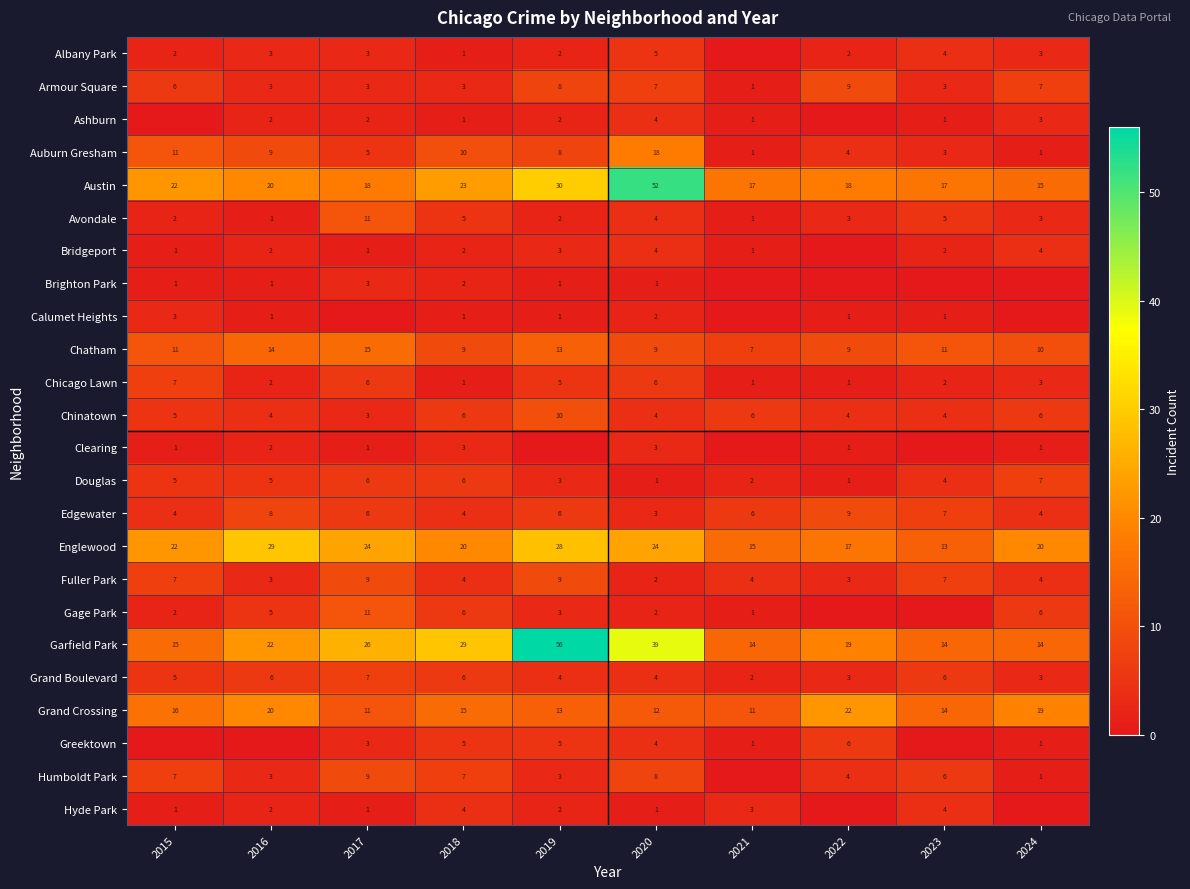

What is the total value across all series at 2024?

135